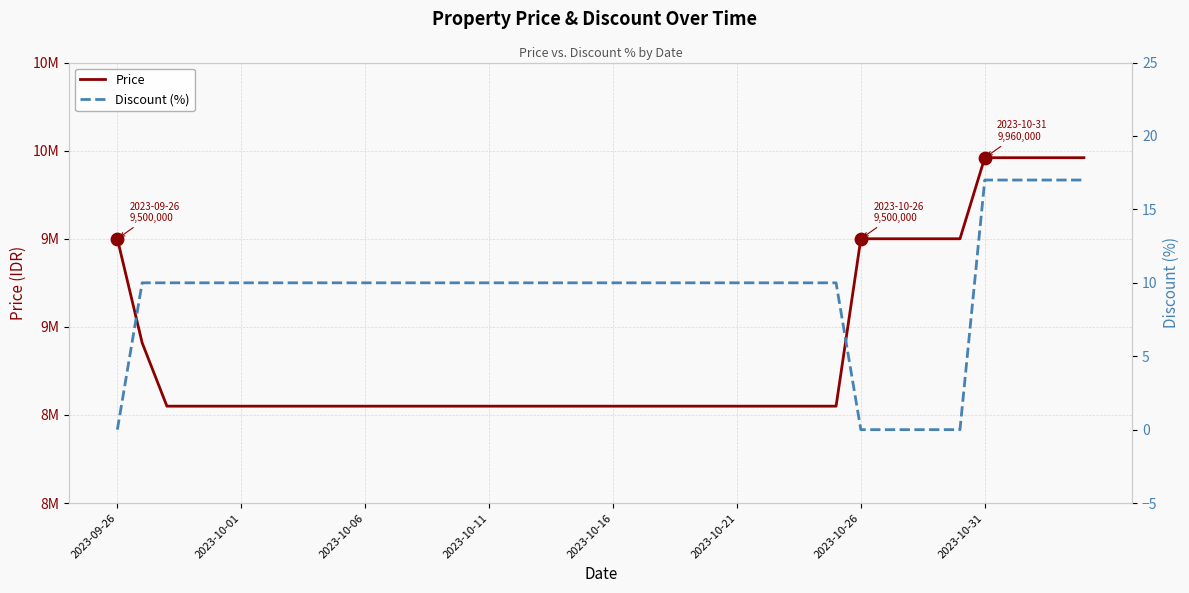

Which series has the widest spread of Y values?

Price